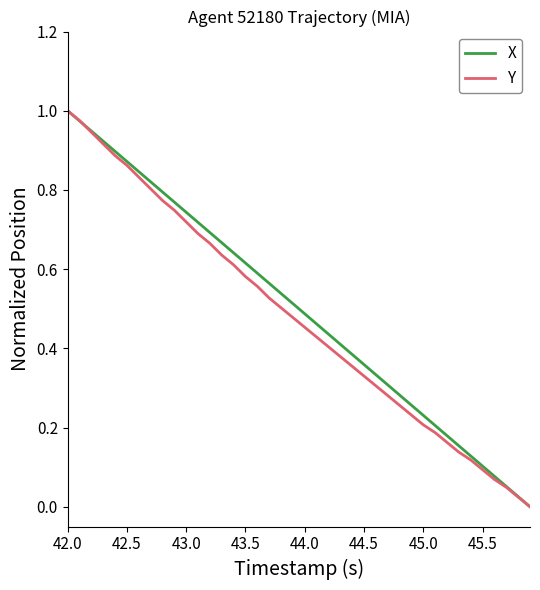

True or false: Y has more than 0 interior local peaks.

False